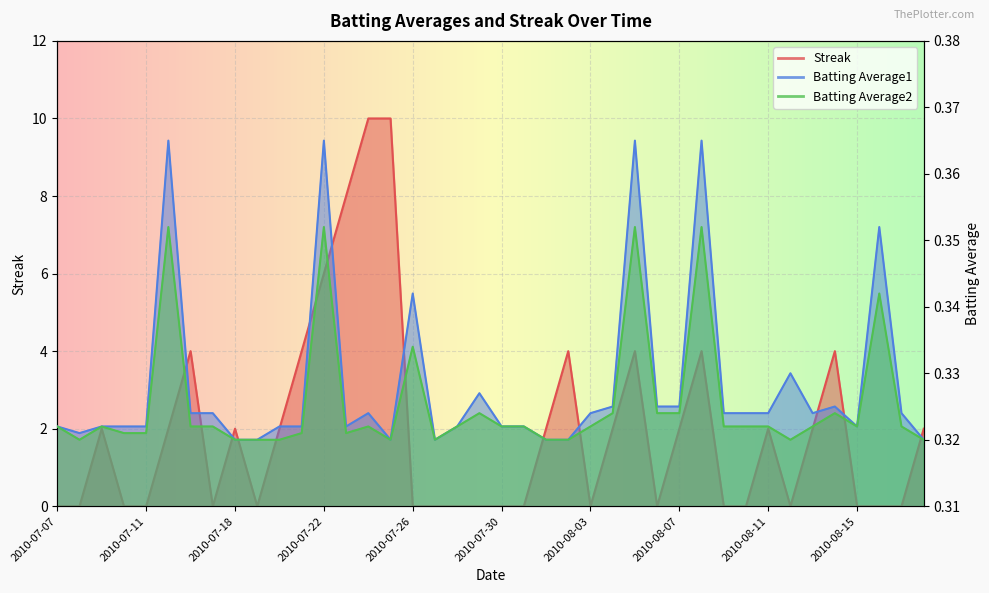

At which category does Batting Average1 reach its first local valley?

2010-07-08